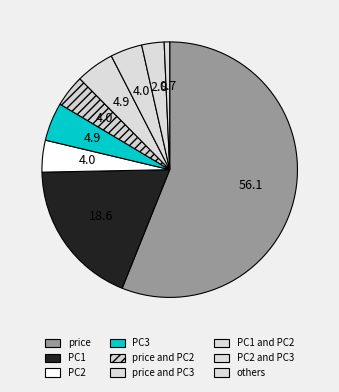

How many segments does this pie chart have?

9